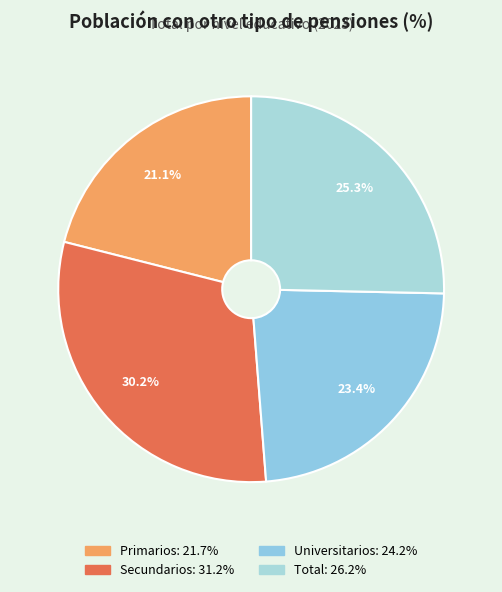

Which category has the biggest portion of the pie?

Secundarios